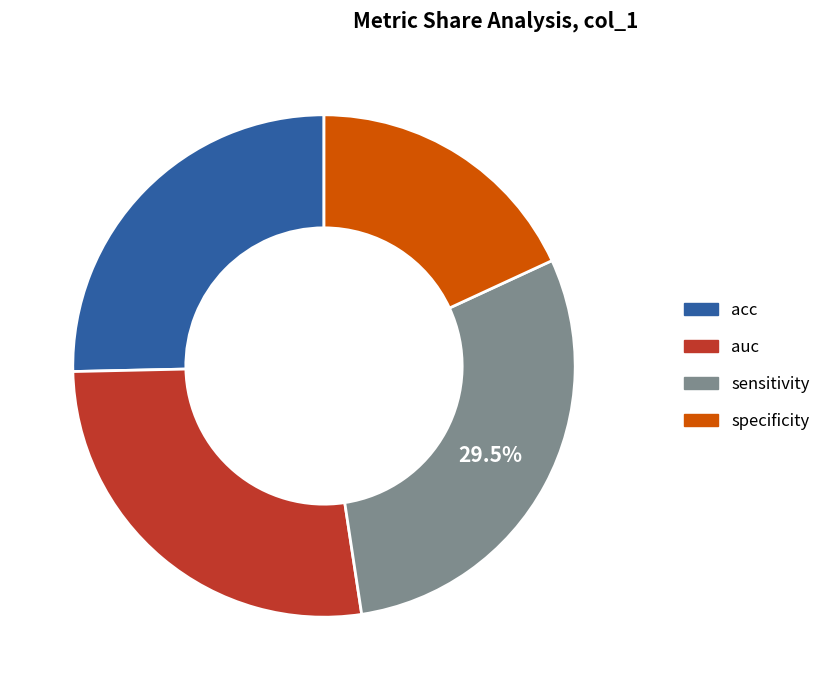

True or false: sensitivity accounts for 29% of the total.

True